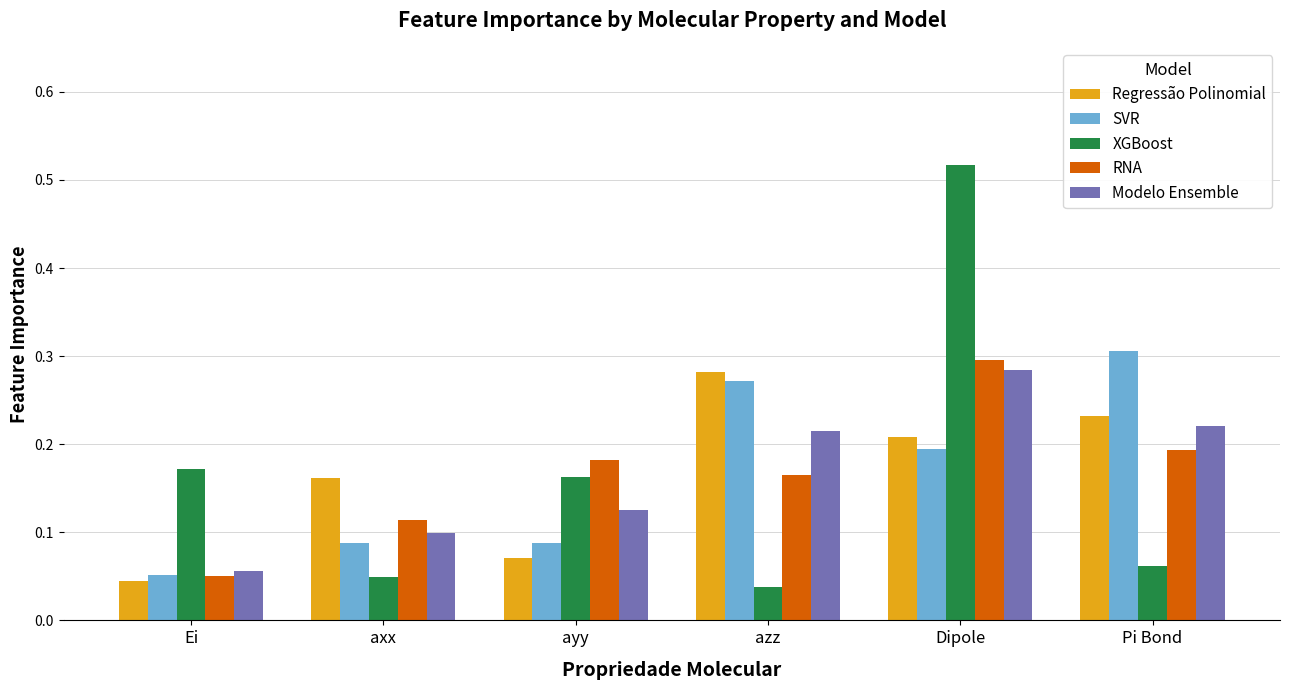

How many SVR values are between 0 and 1?

6